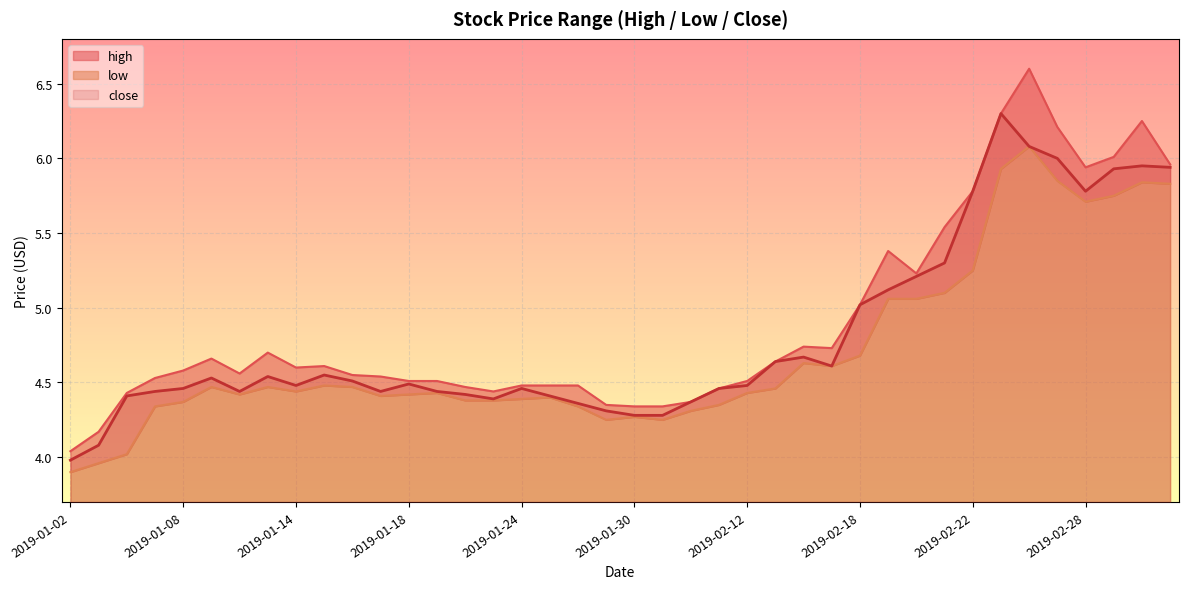

How many values in the low series are below 4?

2